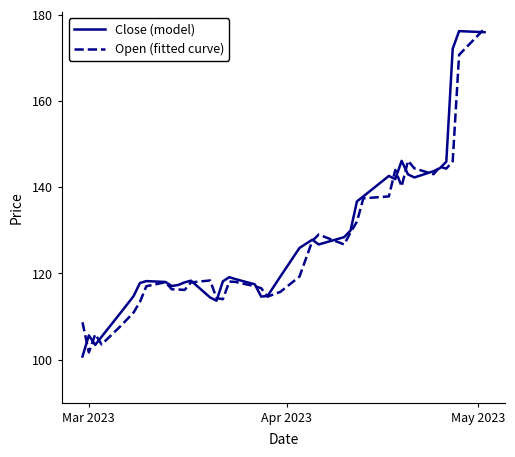

What is the minimum value for Close (model)?

100.7